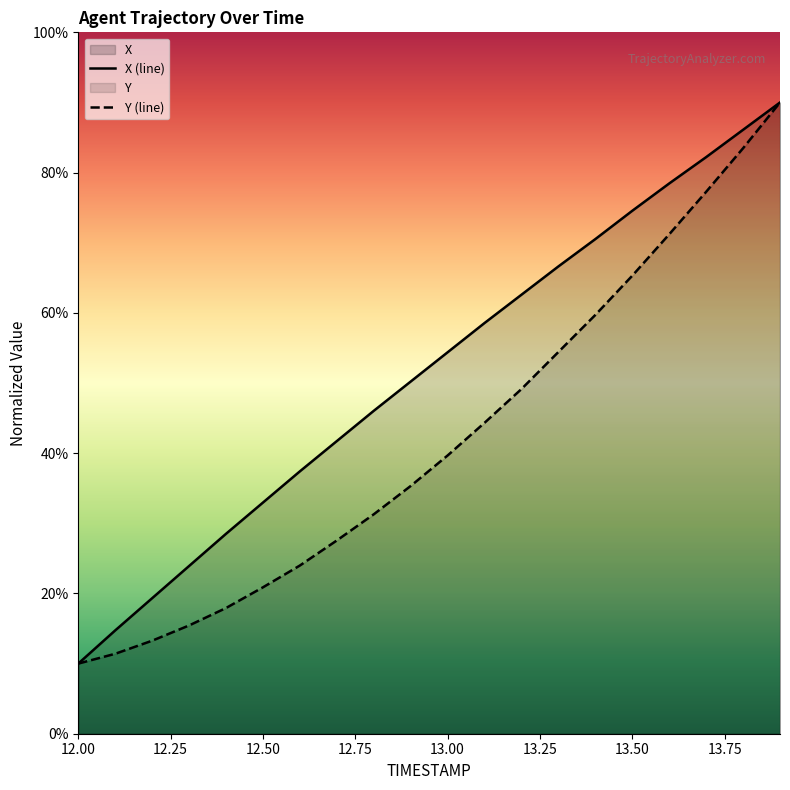

True or false: X (line) and Y (line) cross at least once.

False